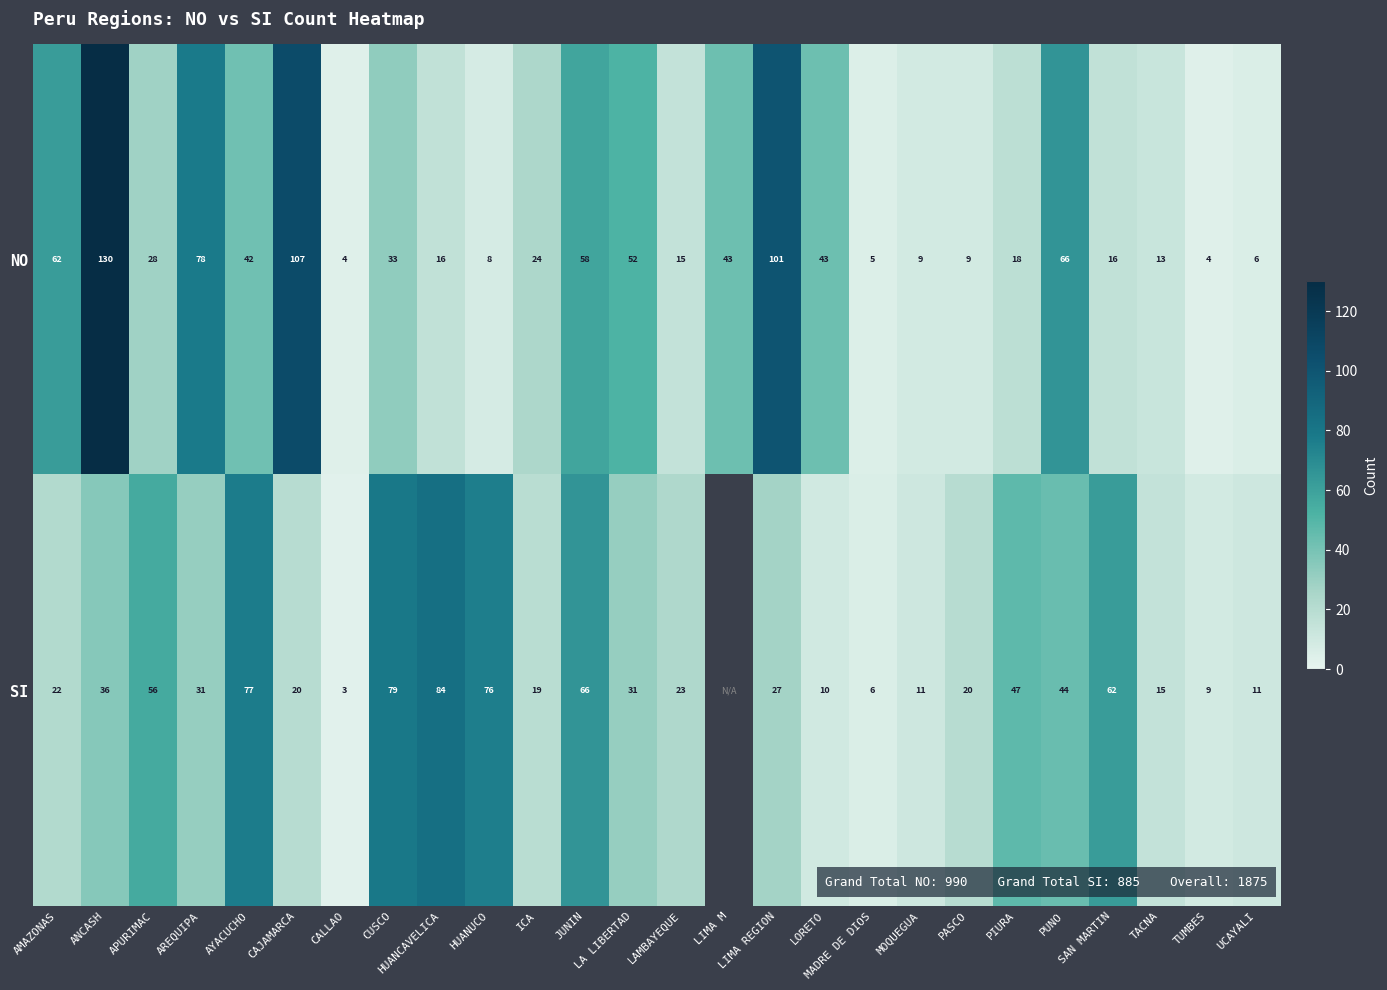

What is the difference between the maximum and minimum values in the NO series?

126